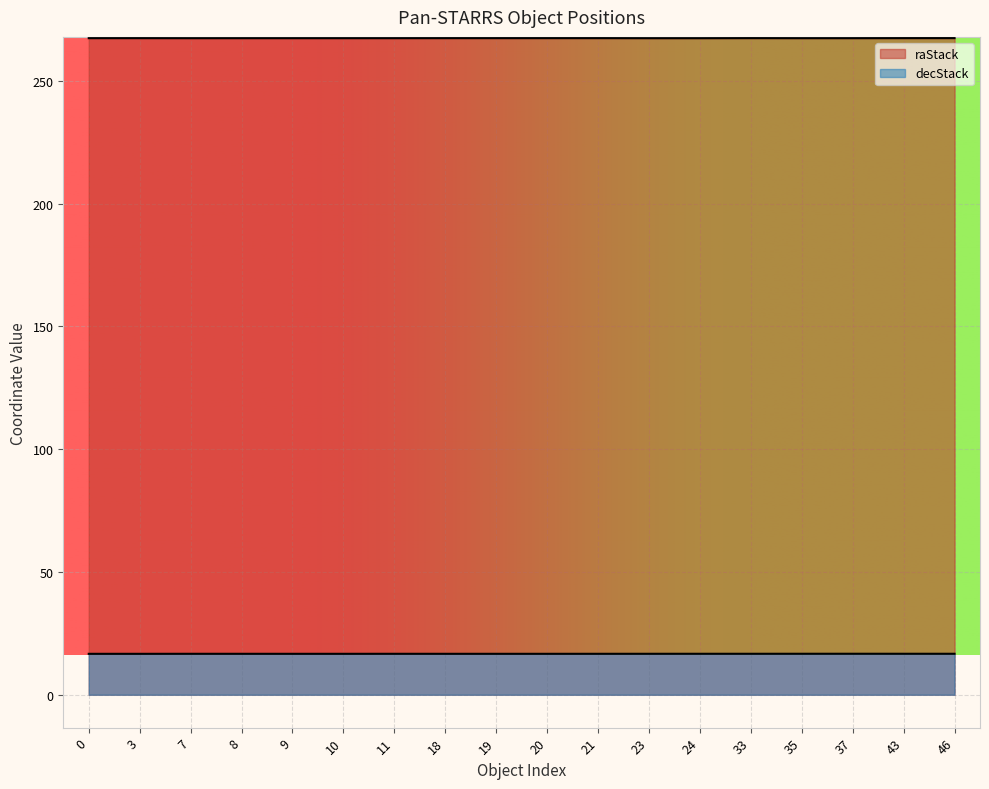

Is it true that raStack equals 370.2 at 24?

False